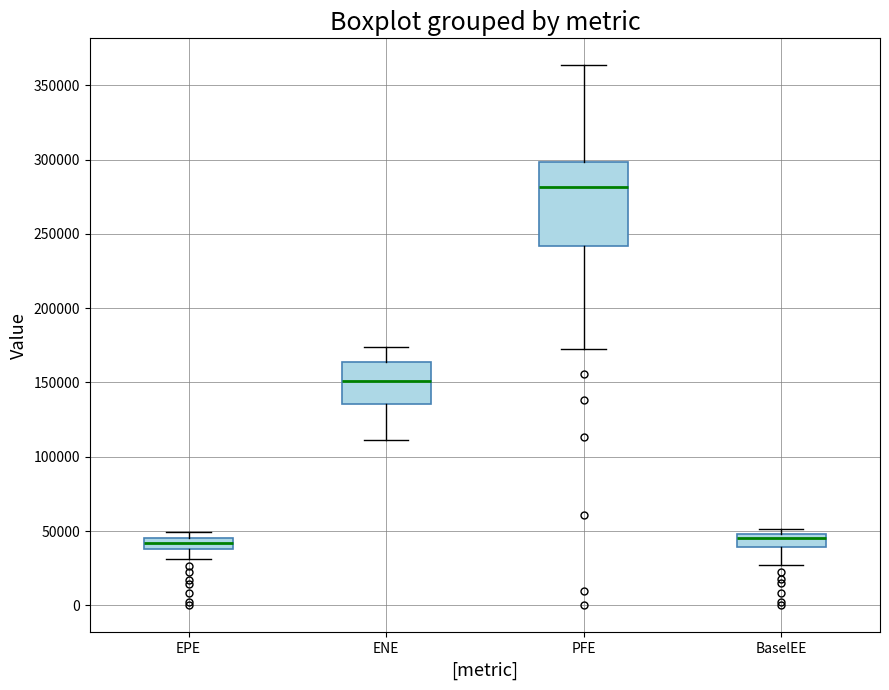

Where is the lower edge of the box for BaselEE on the y-axis? The values are not printed on the chart, so give them approximately, as read against the axis.

40000